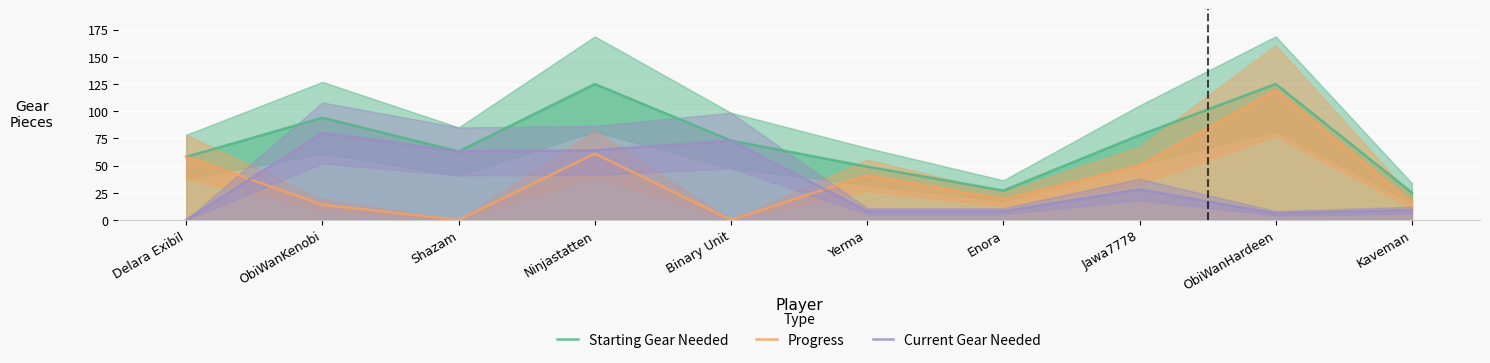

What position from the left is Binary Unit?

5